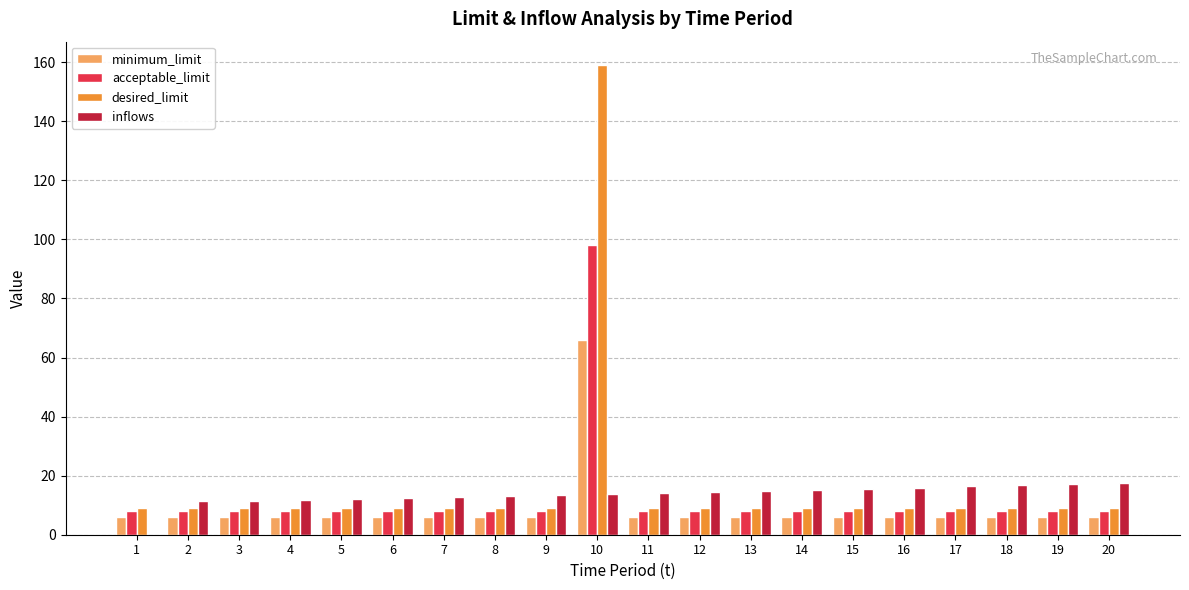

Which series changed the most between 8 and 10?

desired_limit